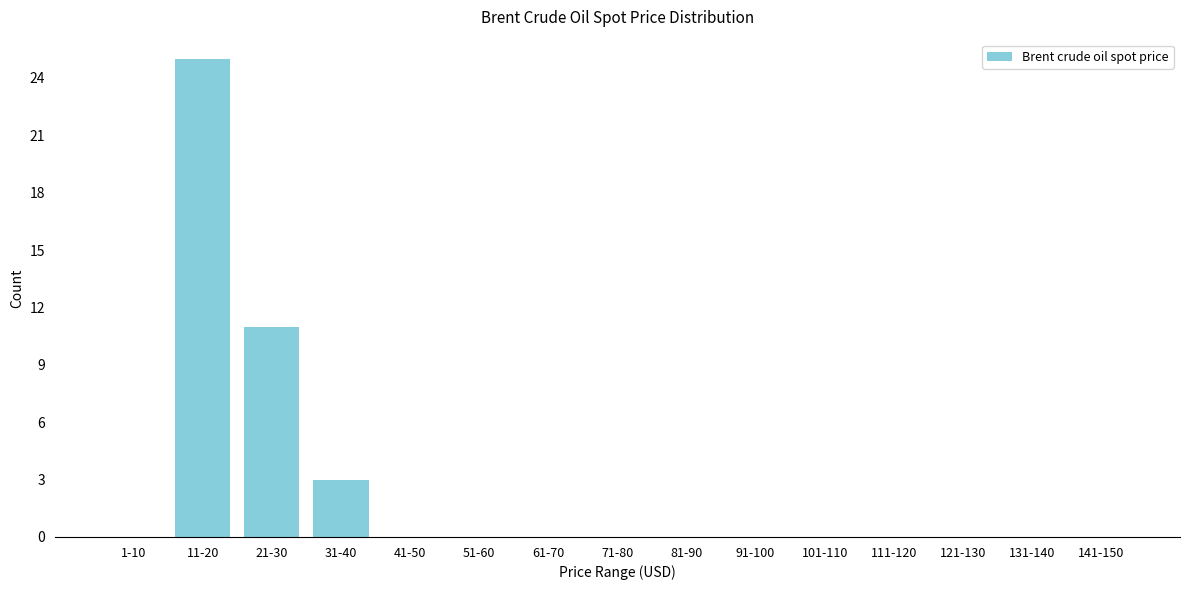

Reading left to right, transcribe all the data shown in this chart.

1-10=0	11-20=25	21-30=11	31-40=3	41-50=0	51-60=0	61-70=0	71-80=0	81-90=0	91-100=0	101-110=0	111-120=0	121-130=0	131-140=0	141-150=0